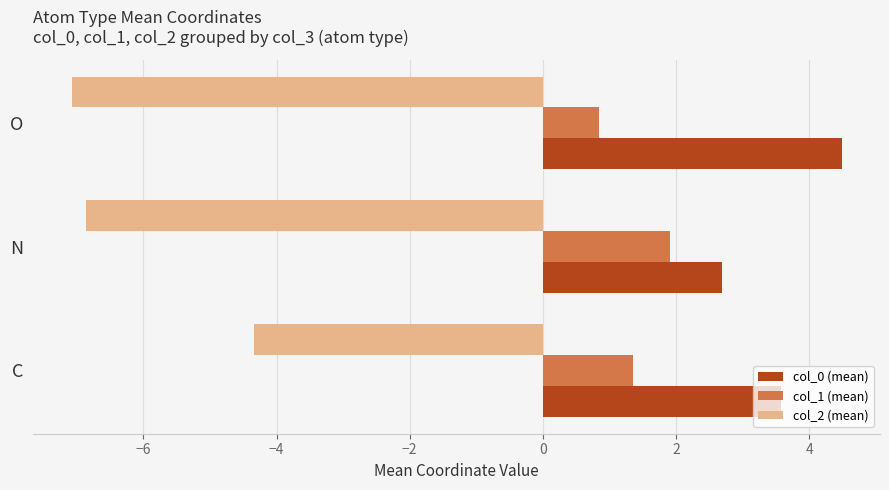

The col_0 (mean) series shows 8.0 at O. True or false?

False